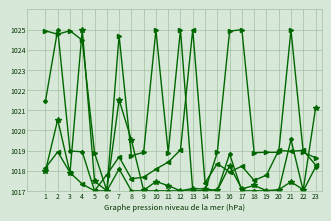

What is the spread (max minus min) of values at 2?

6.1